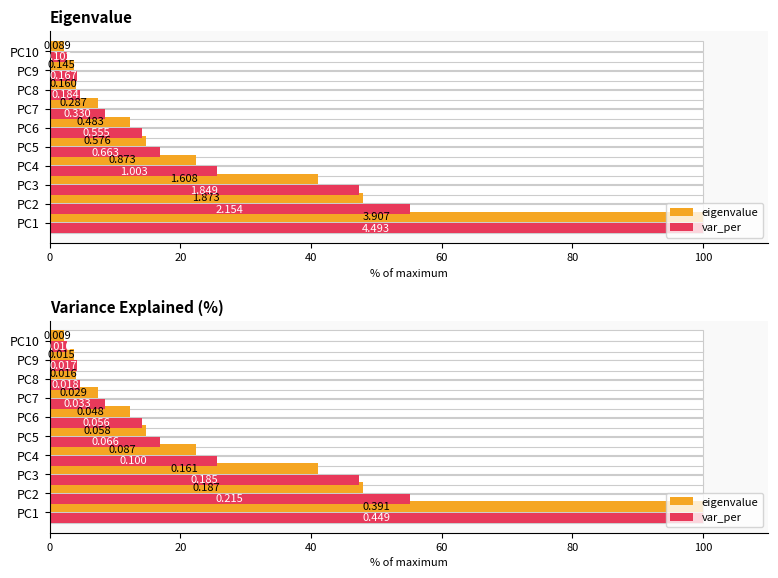

How many values in the eigenvalue series exceed 14?

5